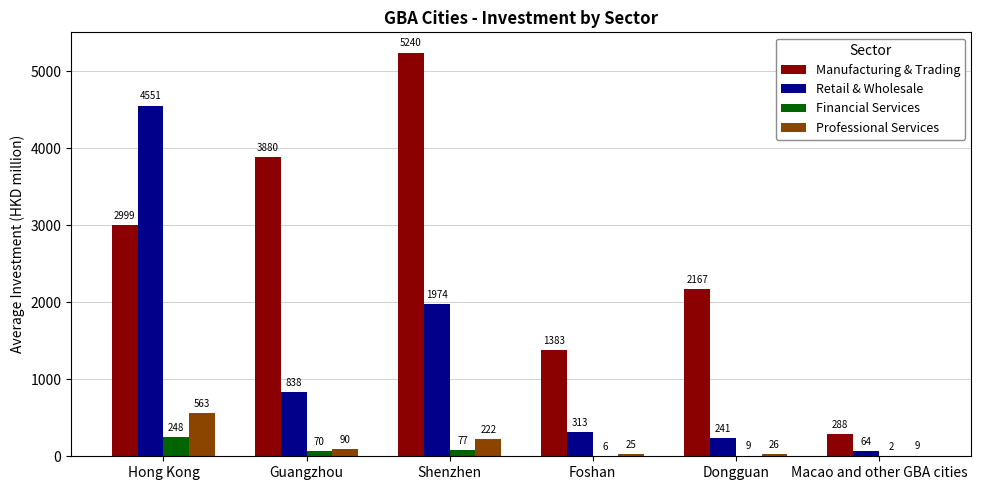

At which category does the chart reach its peak across all series?

Shenzhen